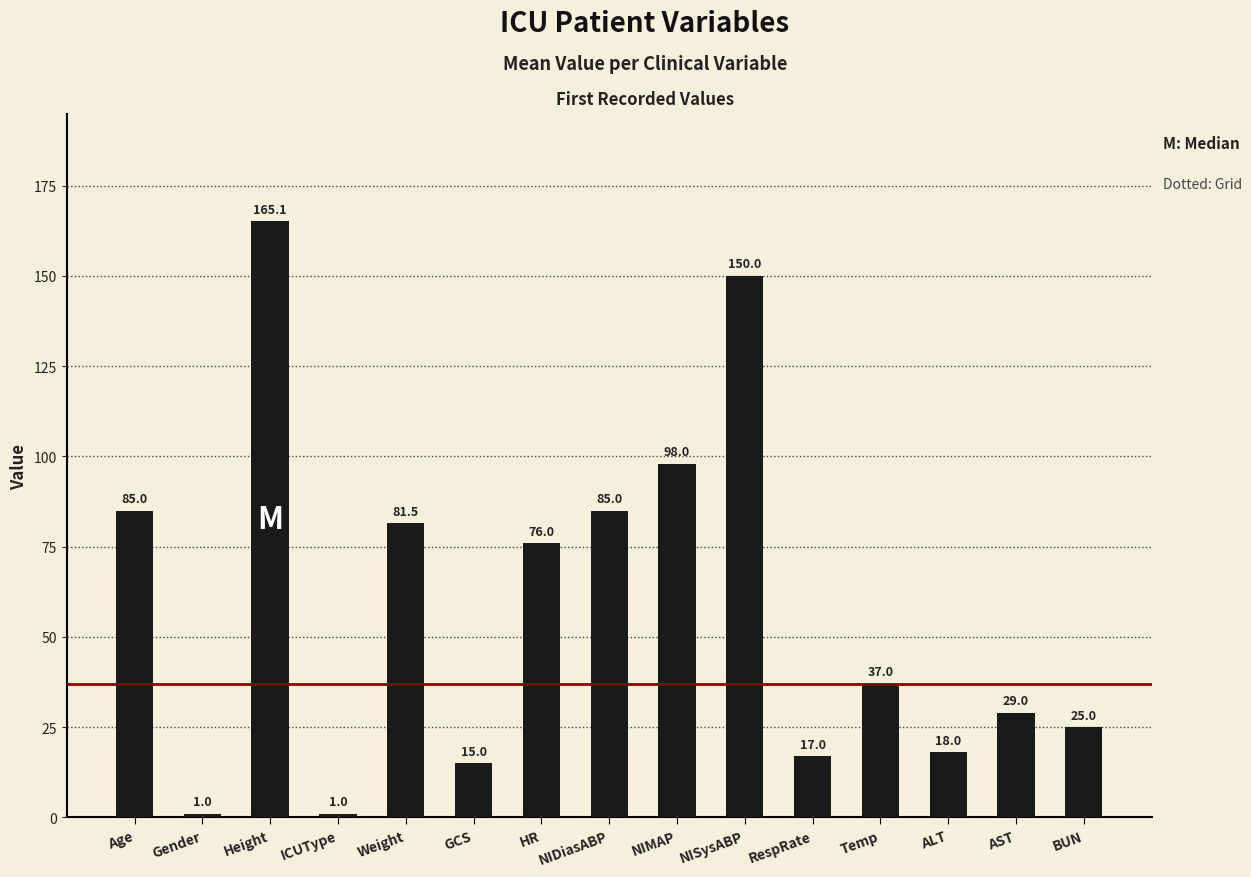

Are the bars grouped side by side (vs. stacked)?

No